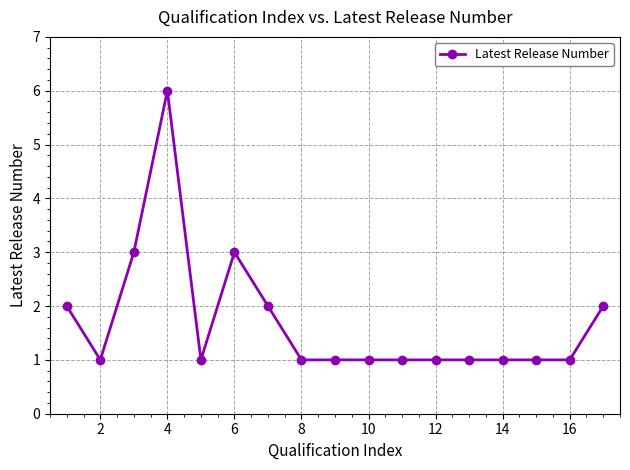

How many lines are shown in the chart?

1